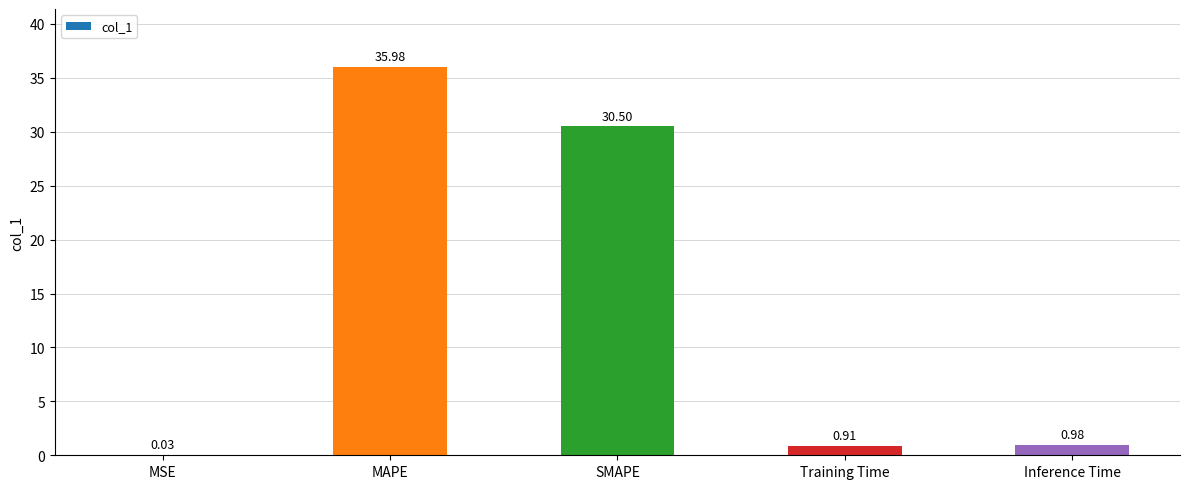

At which label is the value closest to 18?

SMAPE